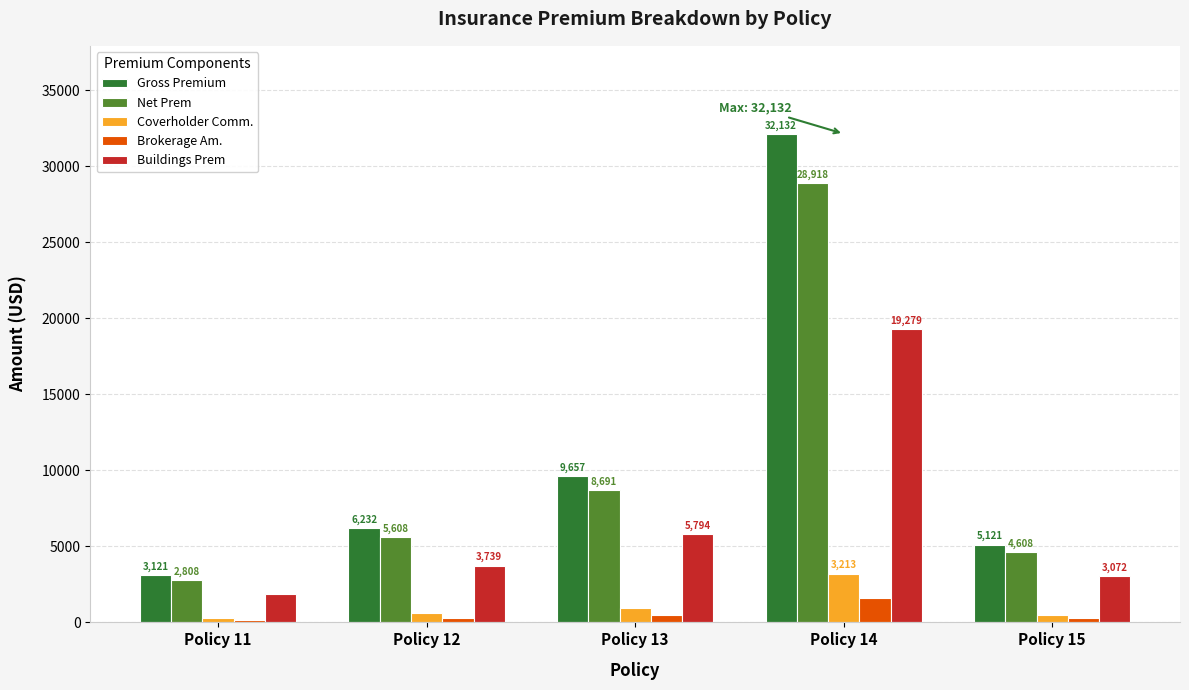

How many groups of bars are there?

5